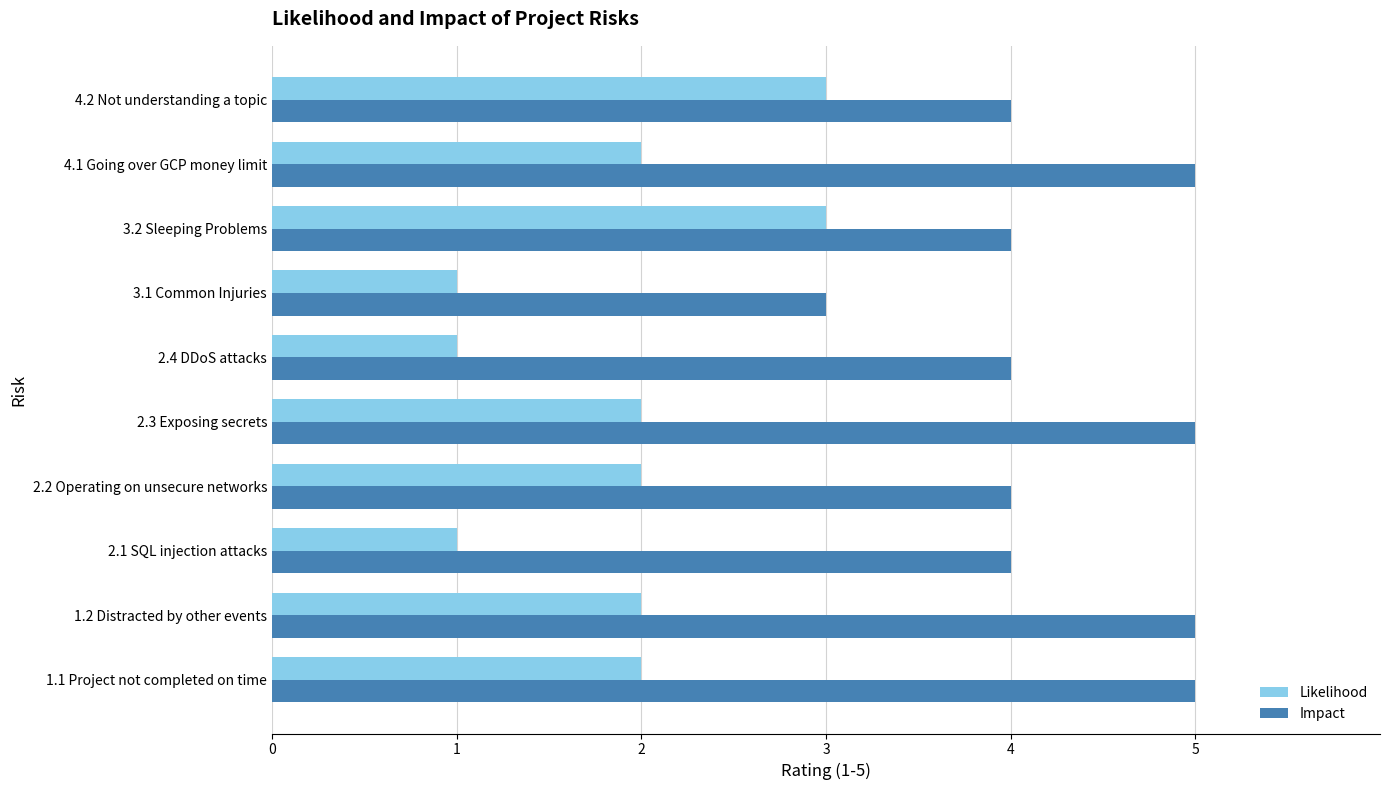

What is the spread (max minus min) of values at 1.2 Distracted by other events?

3